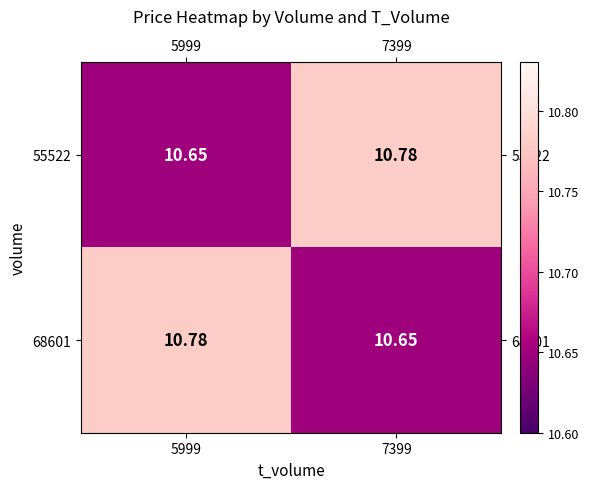

Is the value of 55522 at 5999 greater than the value of 68601 at 5999?

No